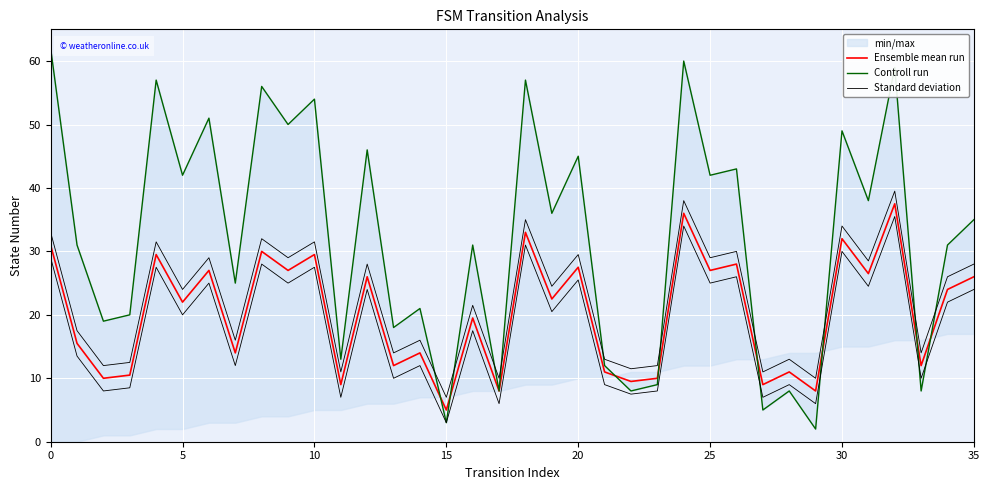

How many interior local peaks does the Standard deviation series have?

14